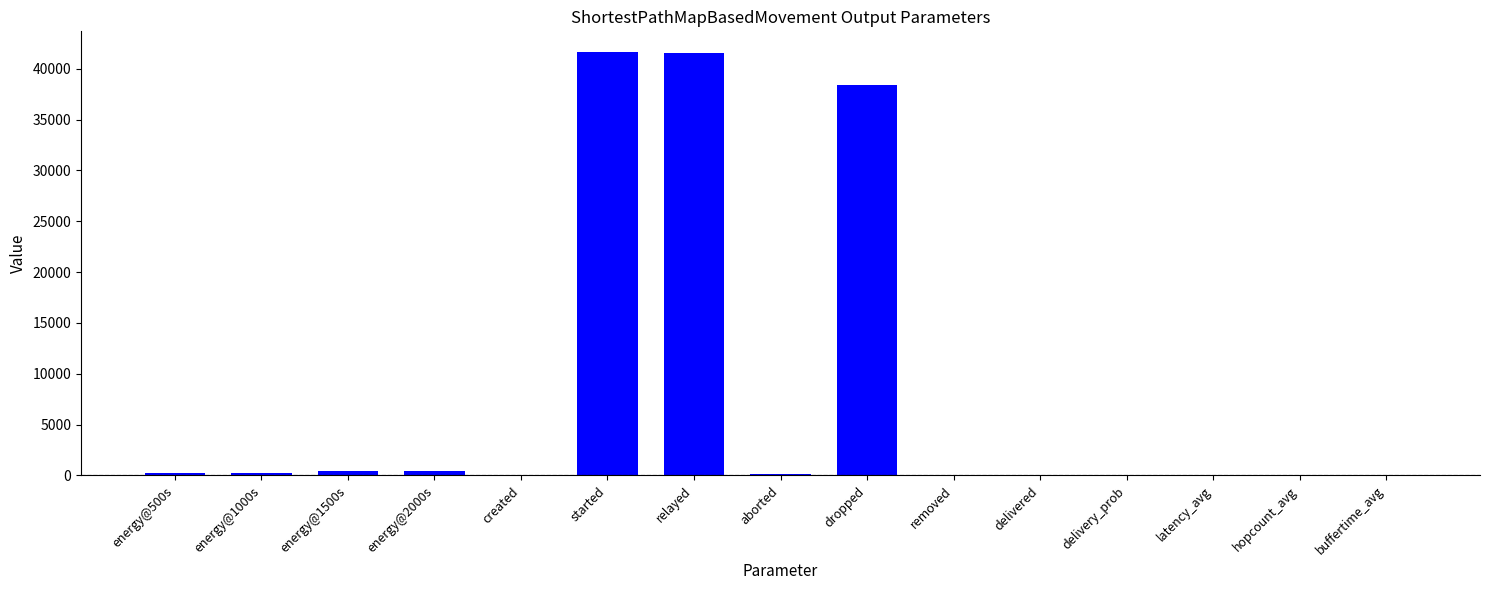

Is it true that the value at delivered is 38.0?

True